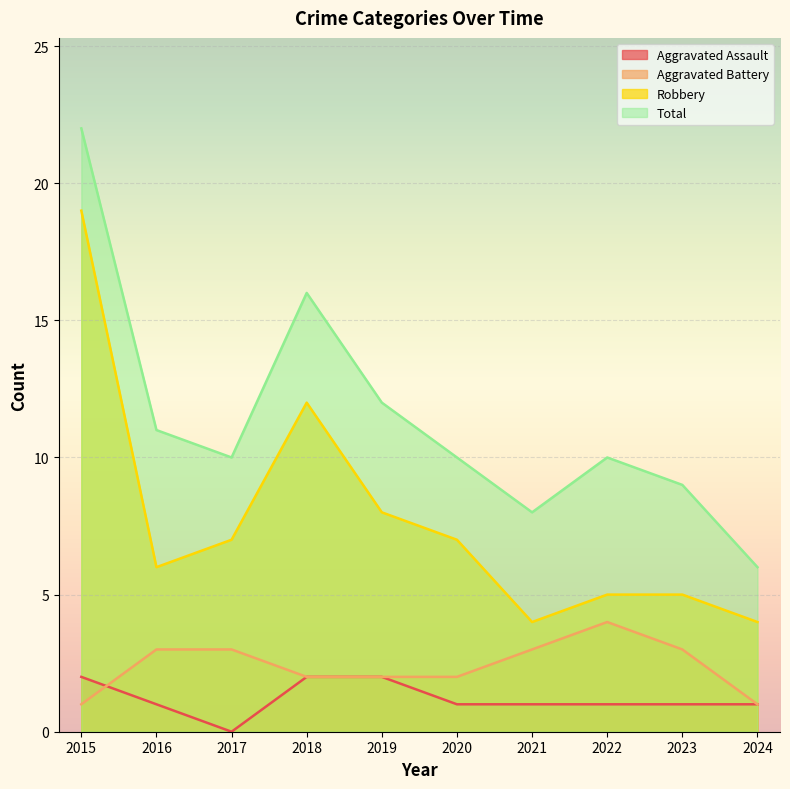

What is the minimum value shown in the chart?

0